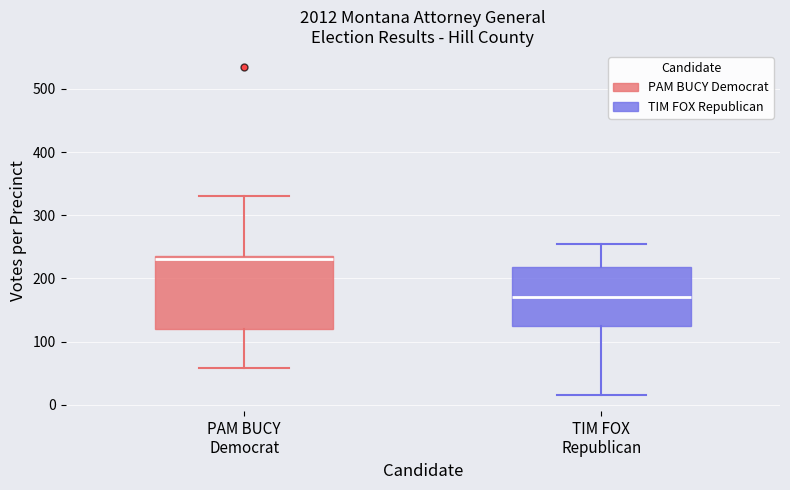

Which box is the tallest, from its lower edge to its upper edge?

PAM BUCY Democrat